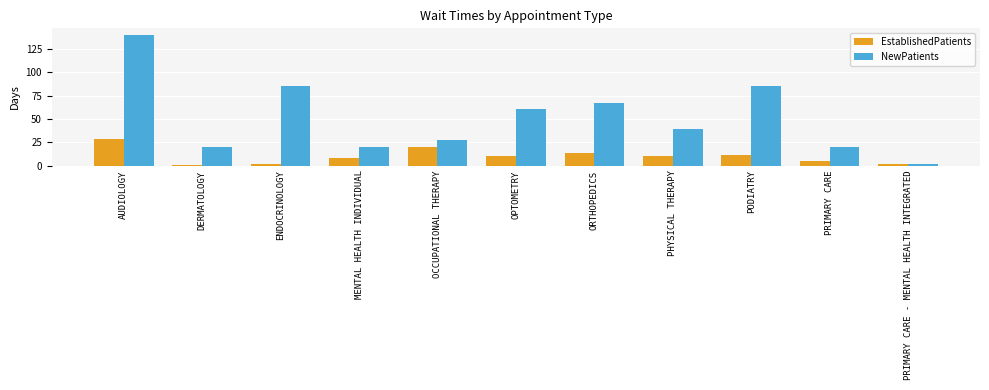

Which series changed the most between DERMATOLOGY and PODIATRY?

NewPatients